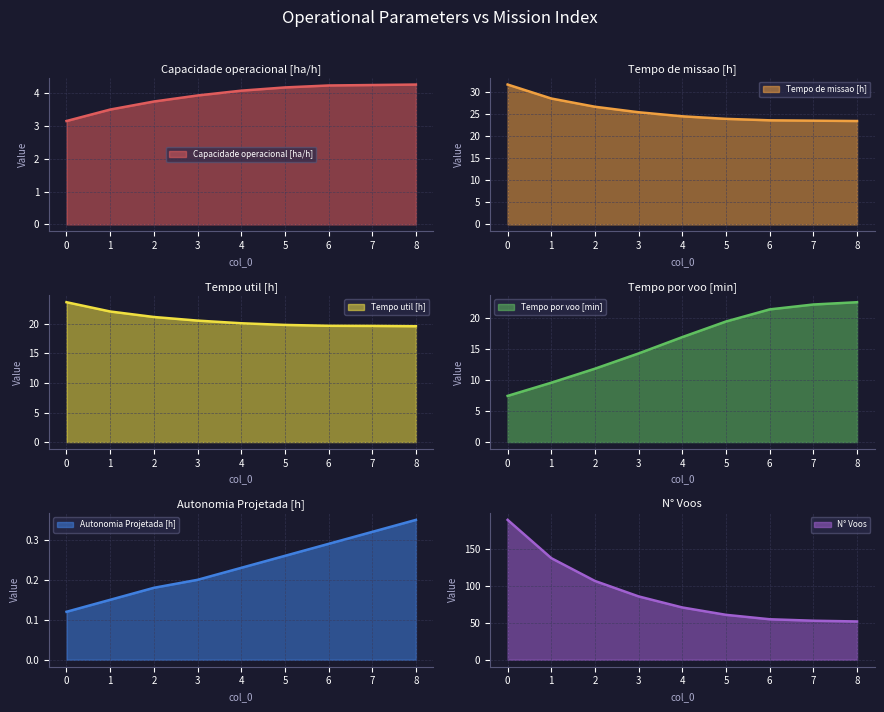

The Autonomia Projetada [h] series shows 0.3 at 6. True or false?

True